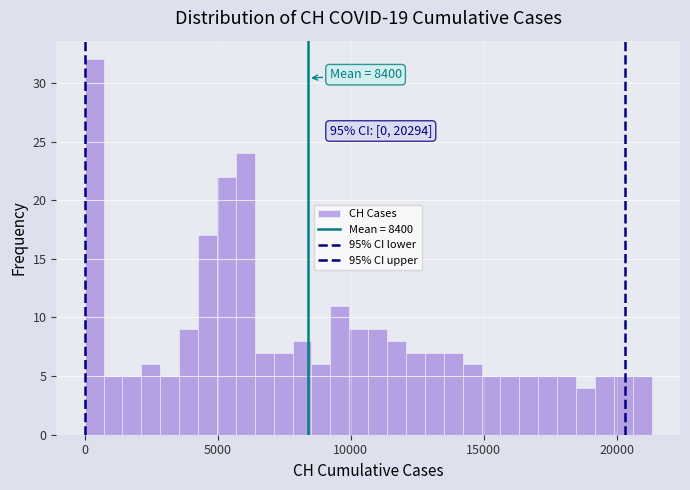

Read against the x-axis, roughly where is the centre of the tallest bar?

500